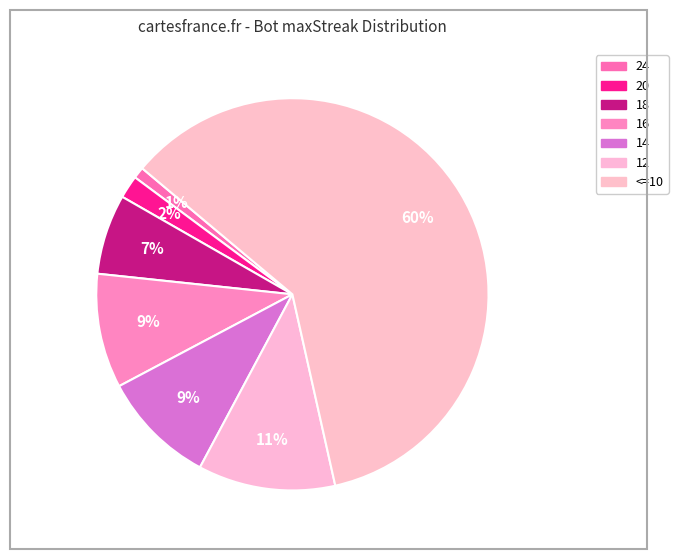

How many slices are in this pie chart?

7